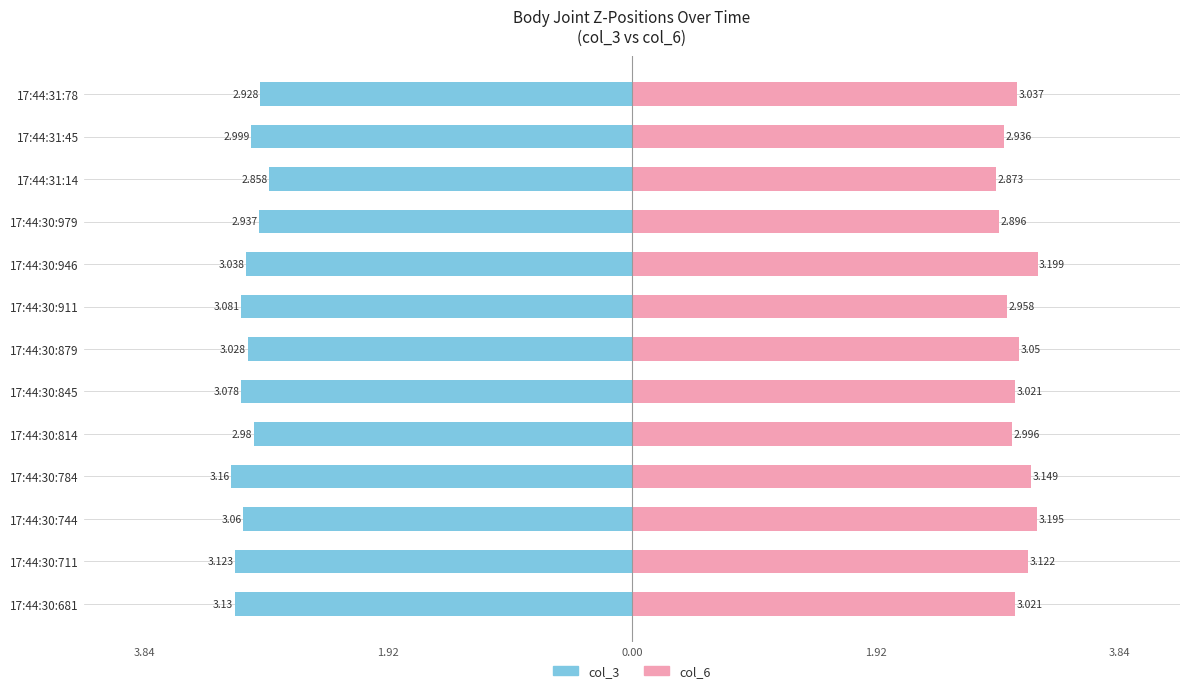

Reading left to right, extract all data points from this chart.

col_3: -3.1	-3.1	-3.1	-3.2	-3.0	-3.1	-3.0	-3.1	-3.0	-2.9	-2.9	-3.0	-2.9
col_6: 3.0	3.1	3.2	3.1	3.0	3.0	3.1	3.0	3.2	2.9	2.9	2.9	3.0